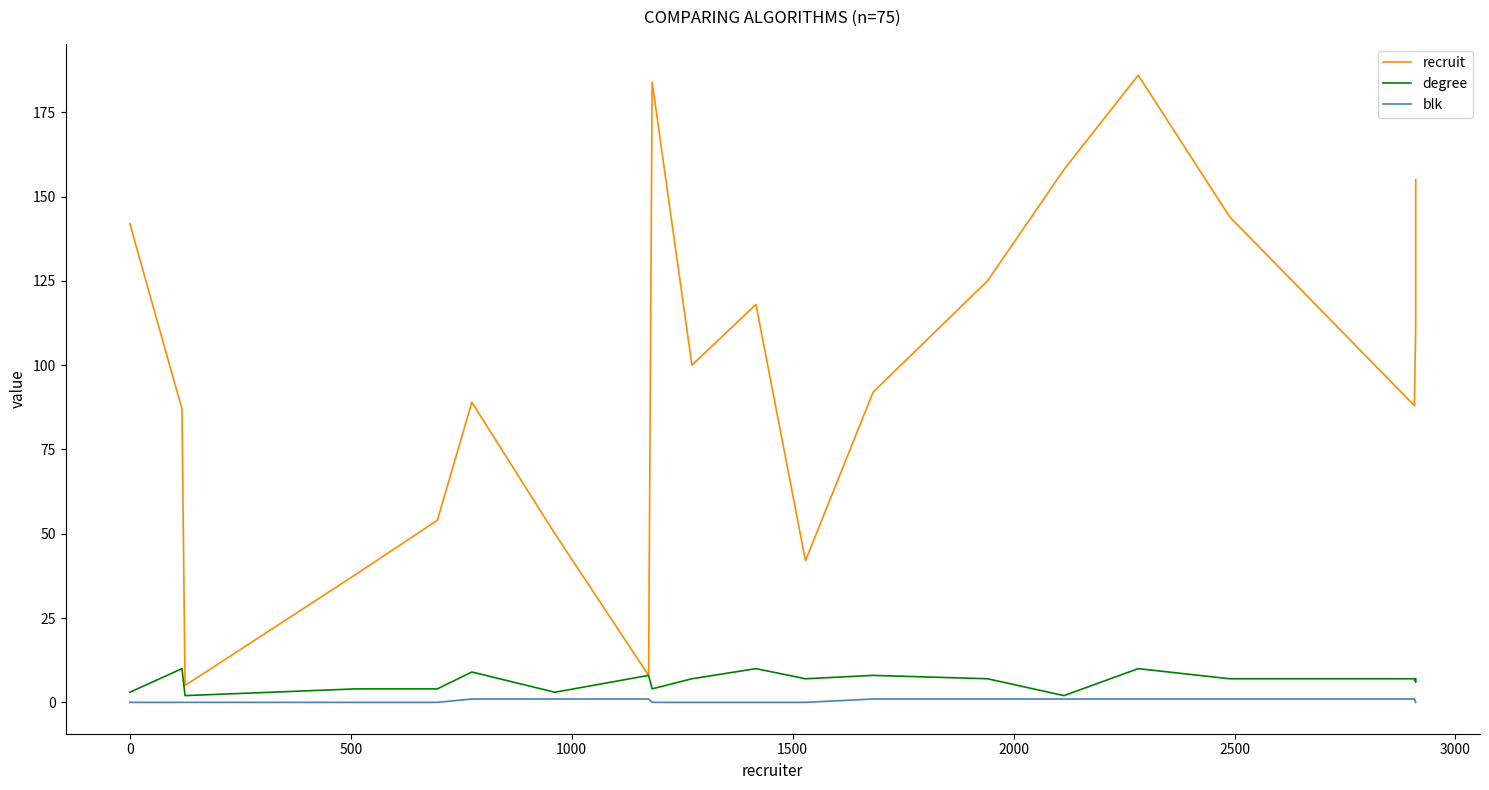

What is the label of the 17th point from the right?

1000